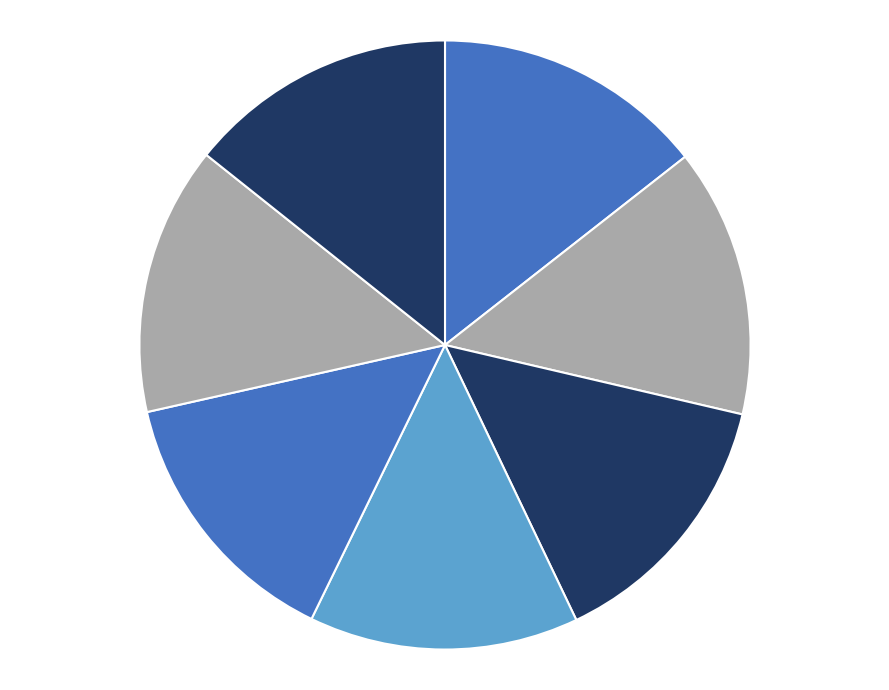

Rank the categories by value from lowest to highest.

至节前一日六首 其六, 至节前一日六首 其五, 至节前一日六首 其四, 至节前一日六首 其三, 至节前一日六首 其二, 至节前一日六首 其一, 至节前一日六首